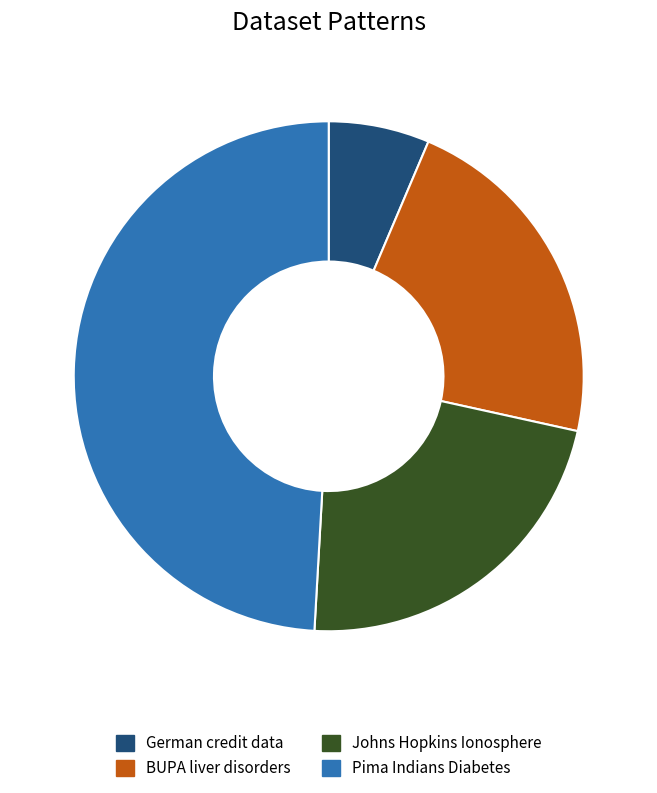

The Pima Indians Diabetes slice represents 62% of the pie. True or false?

False